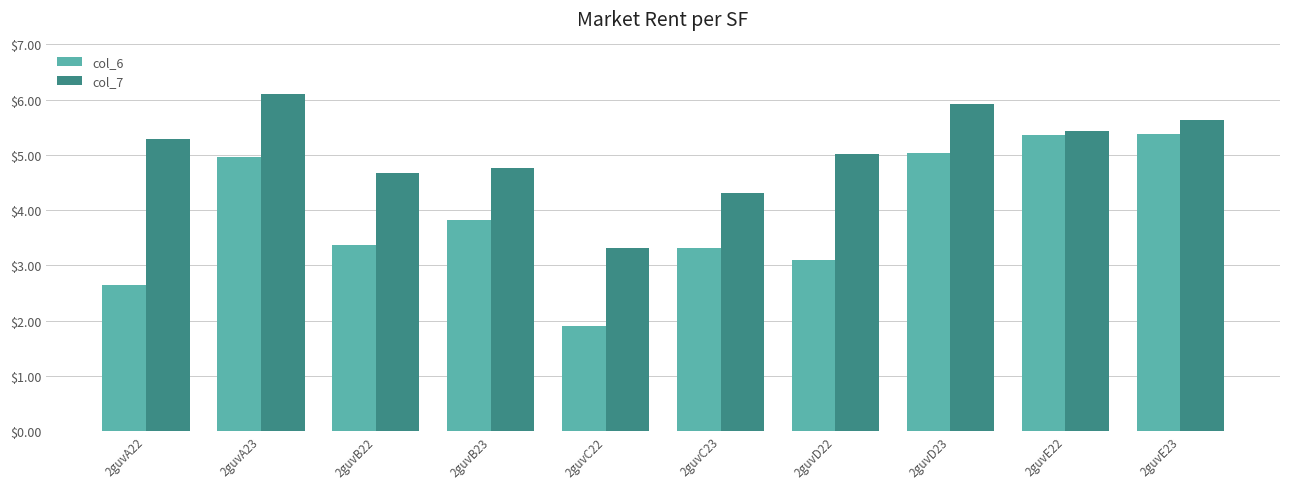

How many bars are there in total?

20